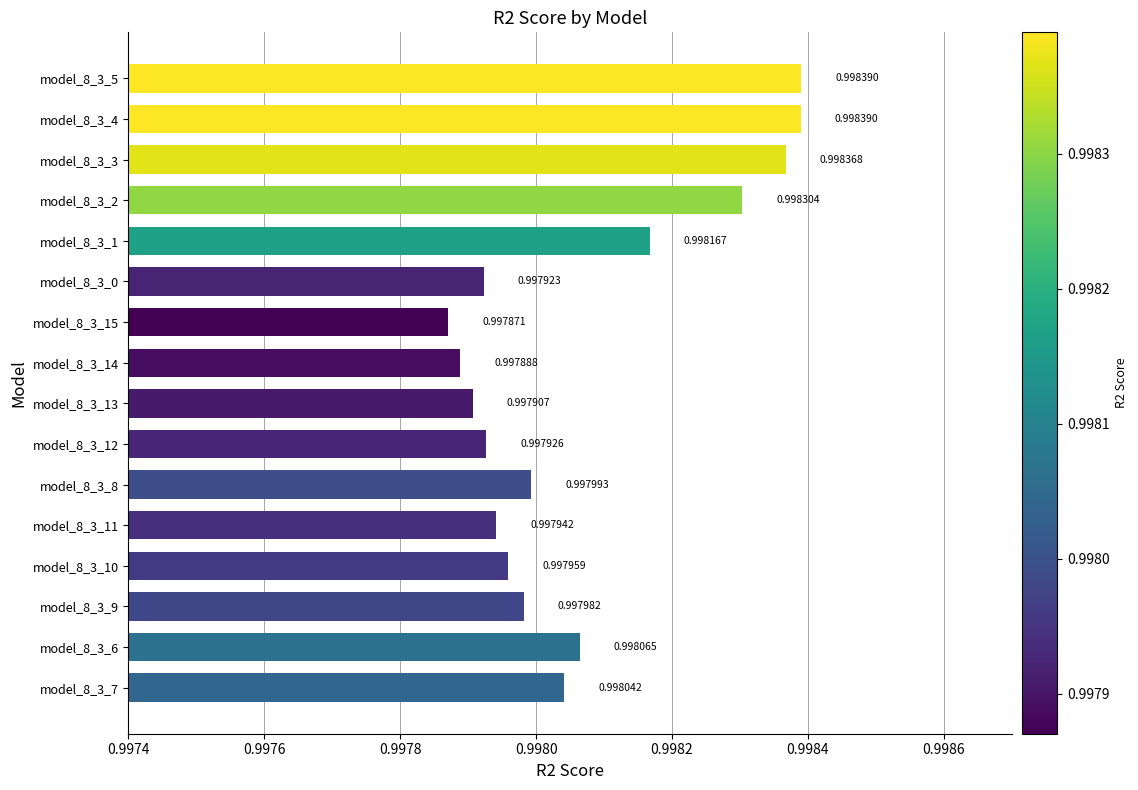

What is the average value?

1.0